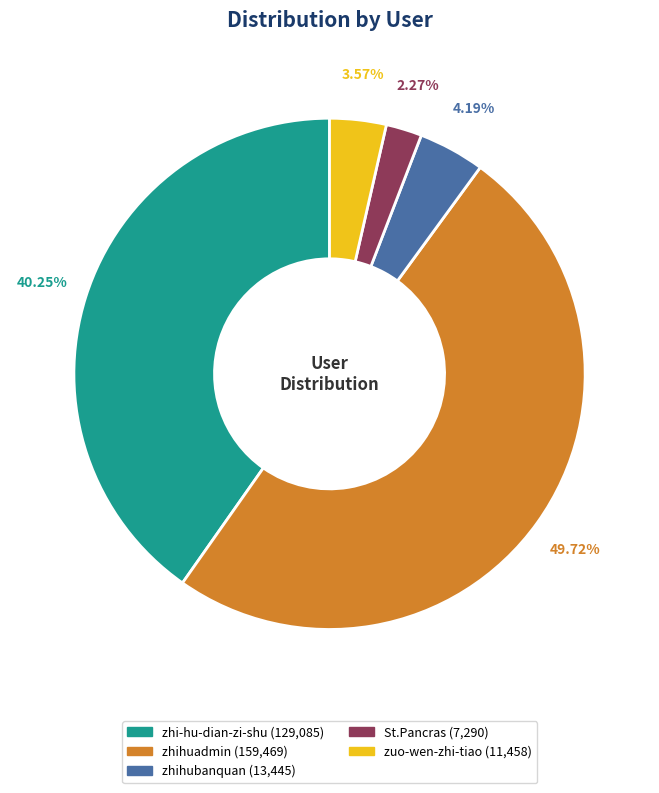

Which slice is the largest?

zhihuadmin